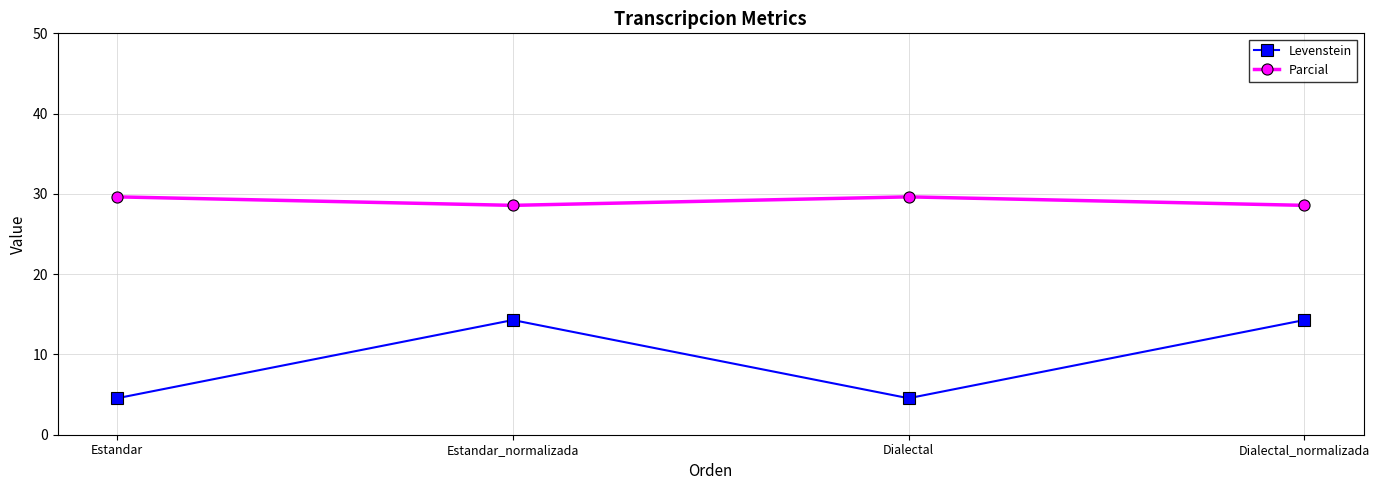

What is the difference between the second highest and second lowest values in the Parcial series?

1.1